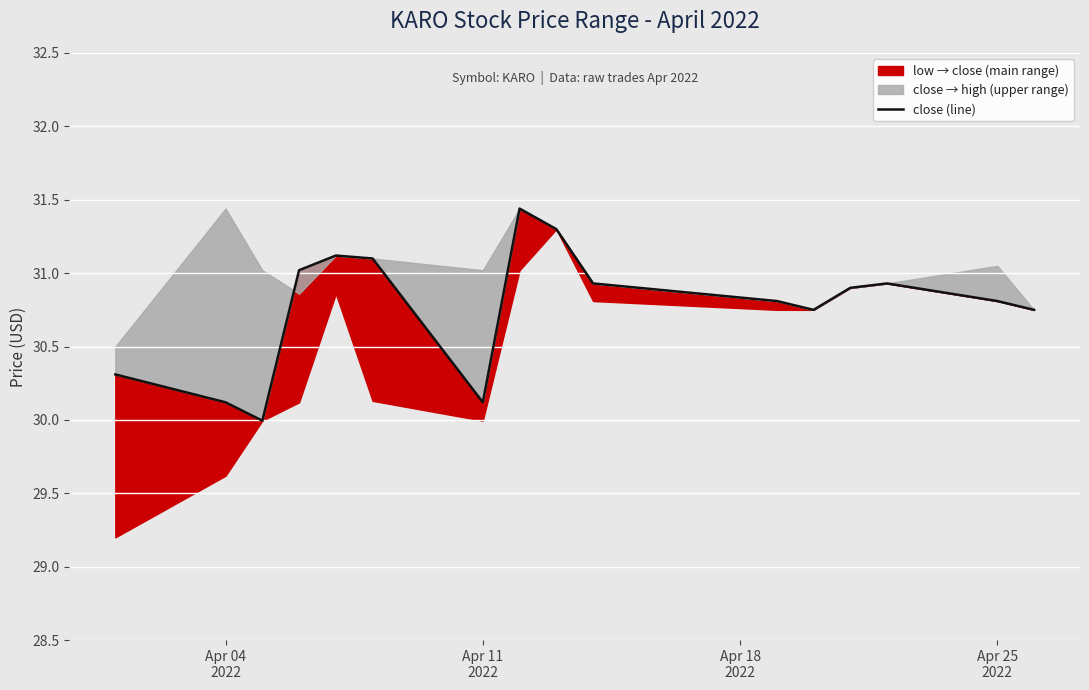

What is the value of the 3rd point from the left?

30.0